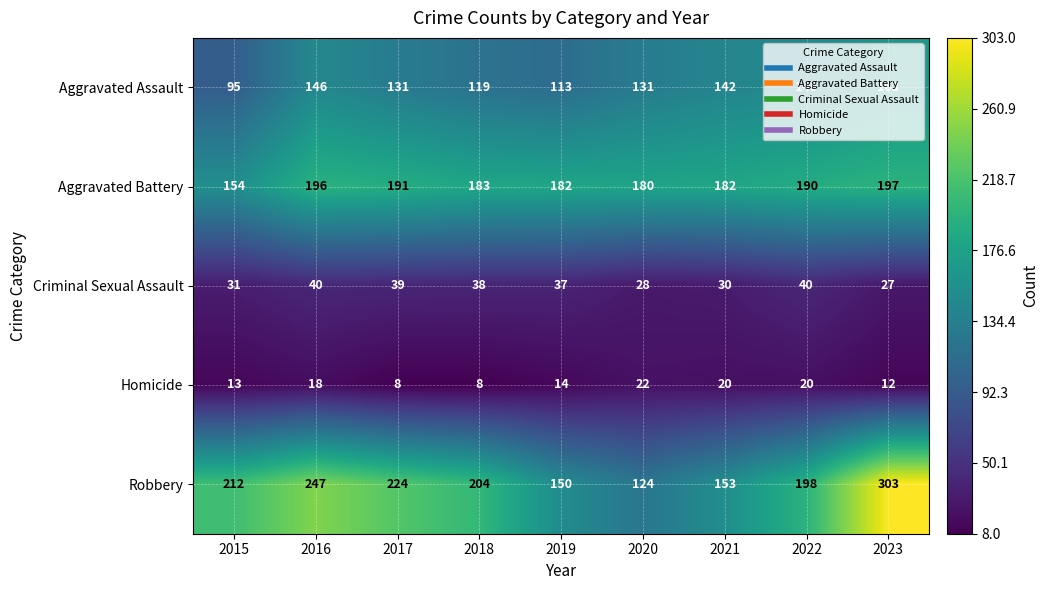

At which label does Robbery first exceed 204?

2015